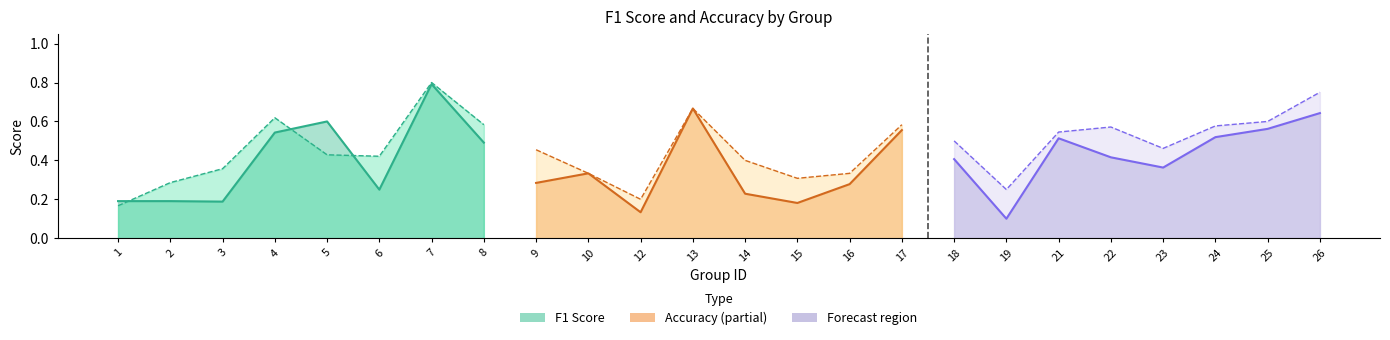

What is the value of the f1 point at the 8th from the left?

0.5